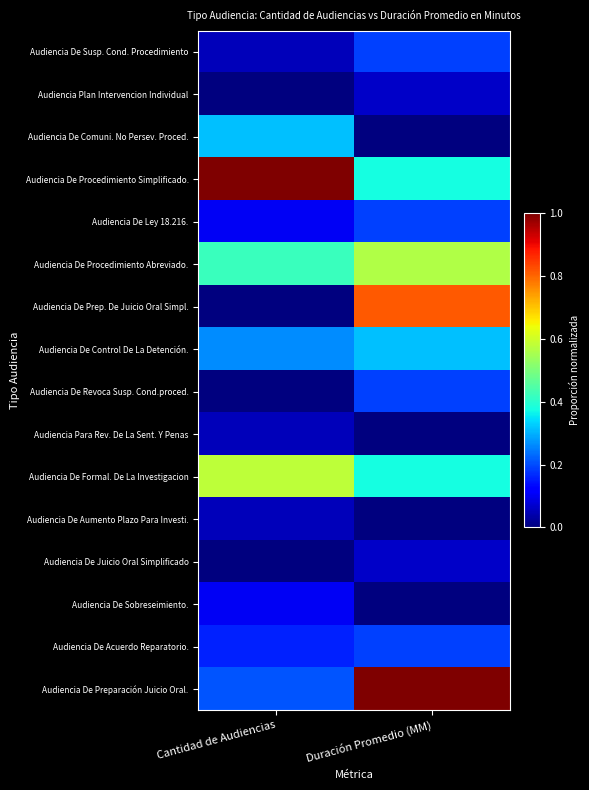

At how many categories does at least one series exceed 0?

2